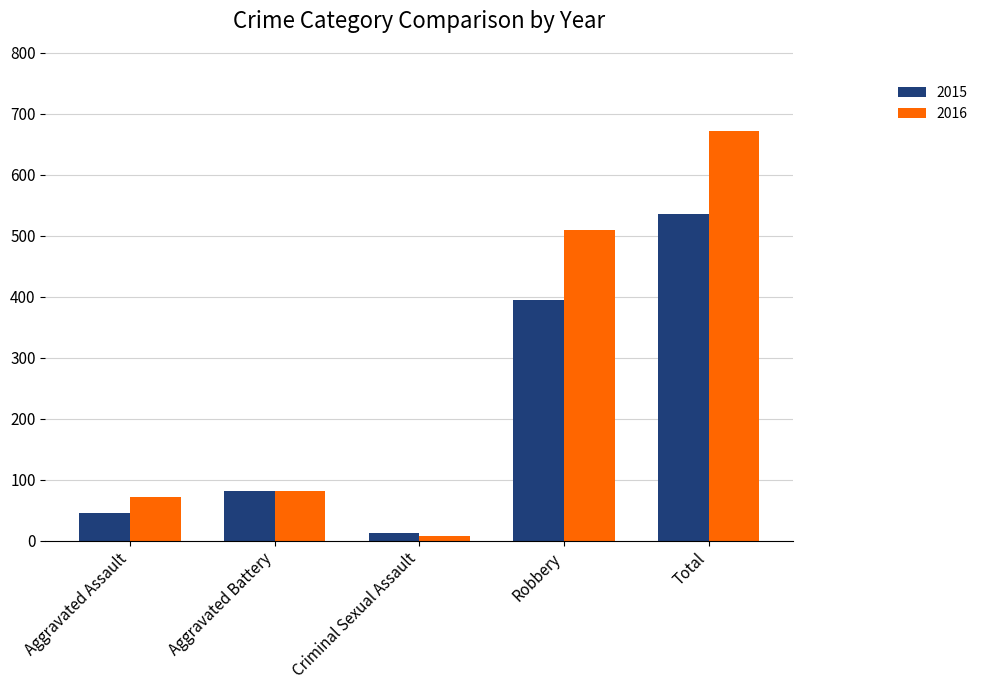

What is the spread (max minus min) of values at Total?

137